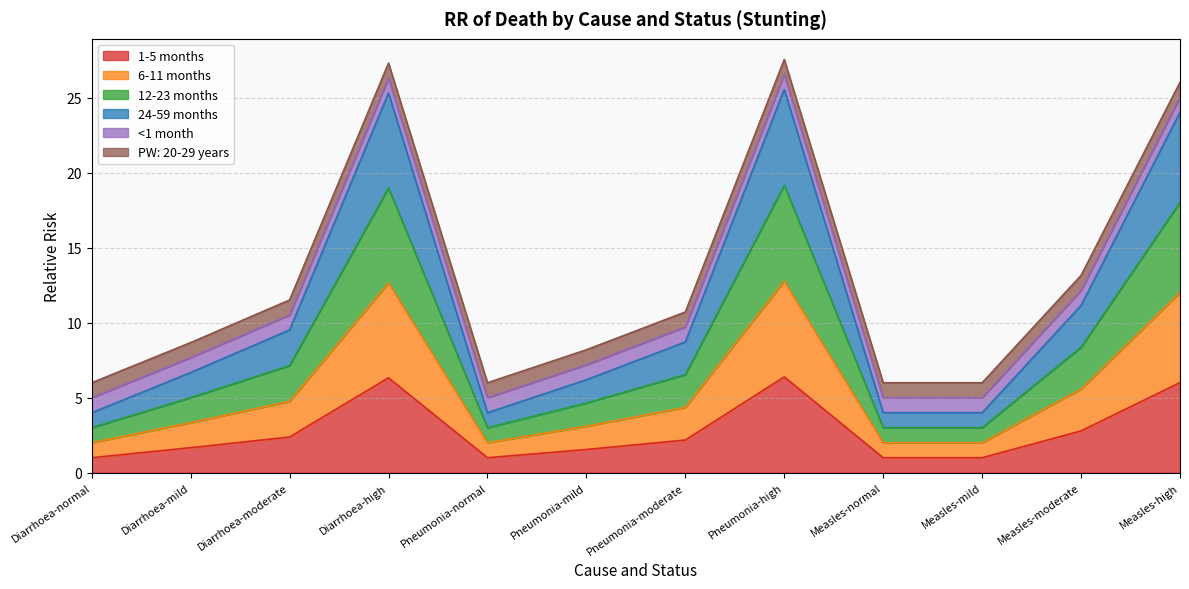

True or false: 12-23 months has more than 0 points higher than both neighbors.

True